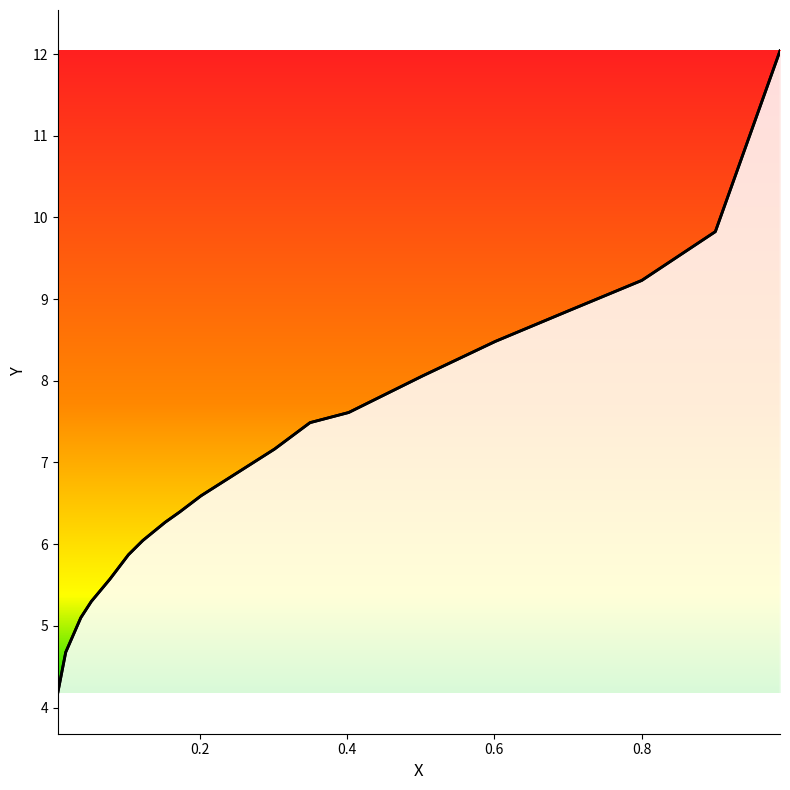

What is the label of the 12th point from the right?

0.172